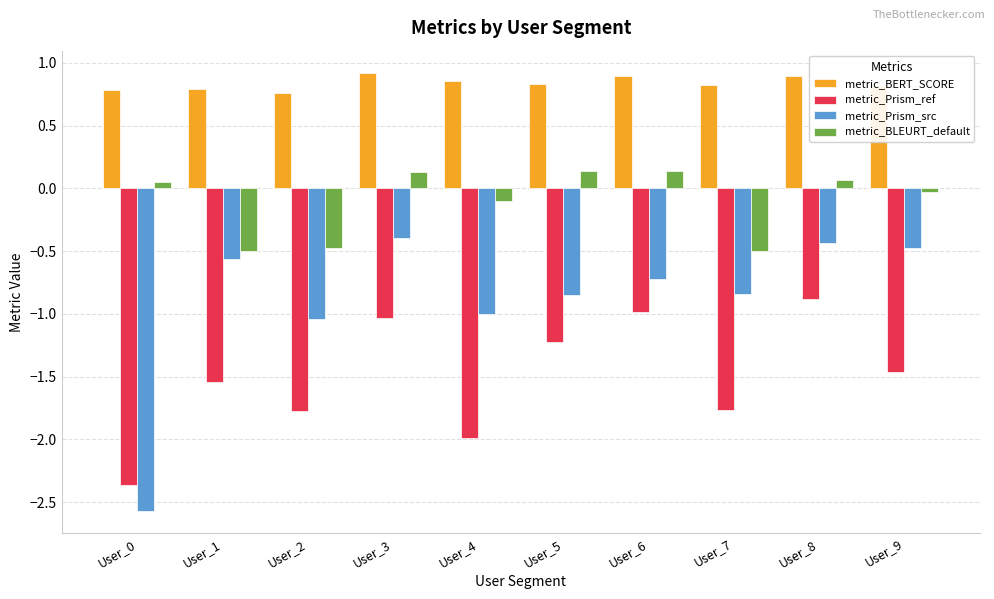

Which series changed the most between User_0 and User_3?

metric_Prism_src